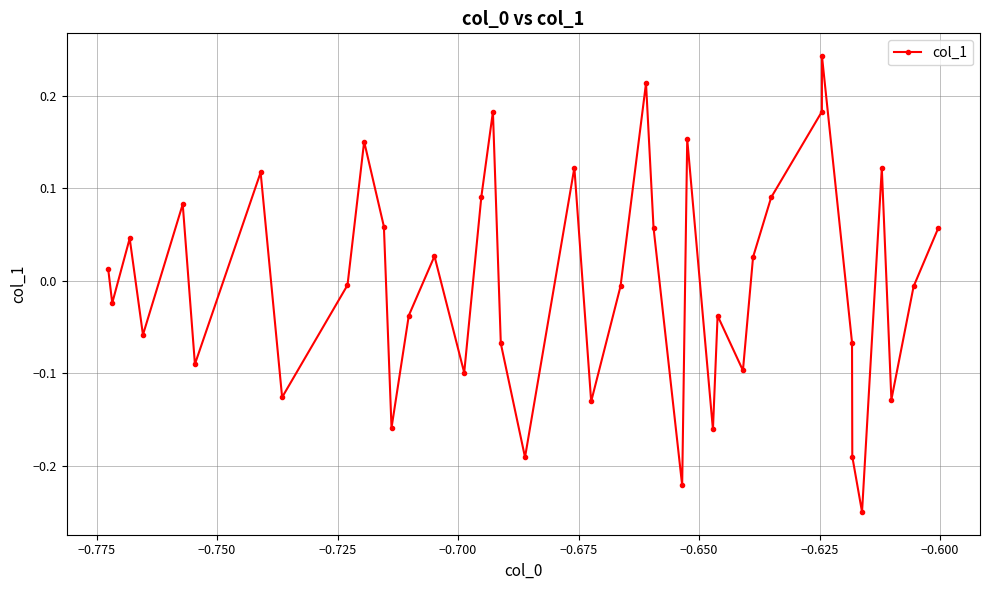

How many negative values are there?

21